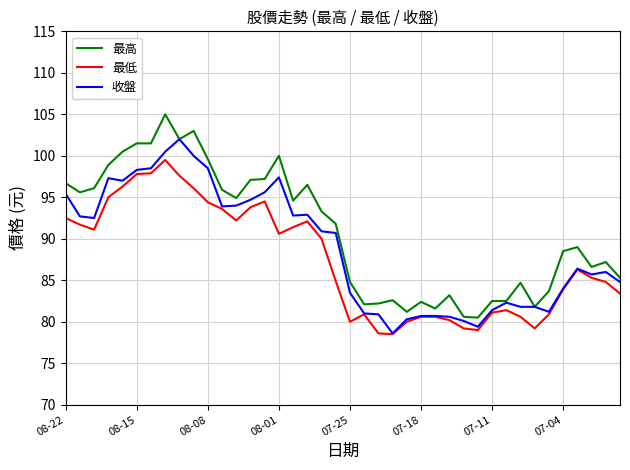

What is the sum of all 收盤 values?

3556.8